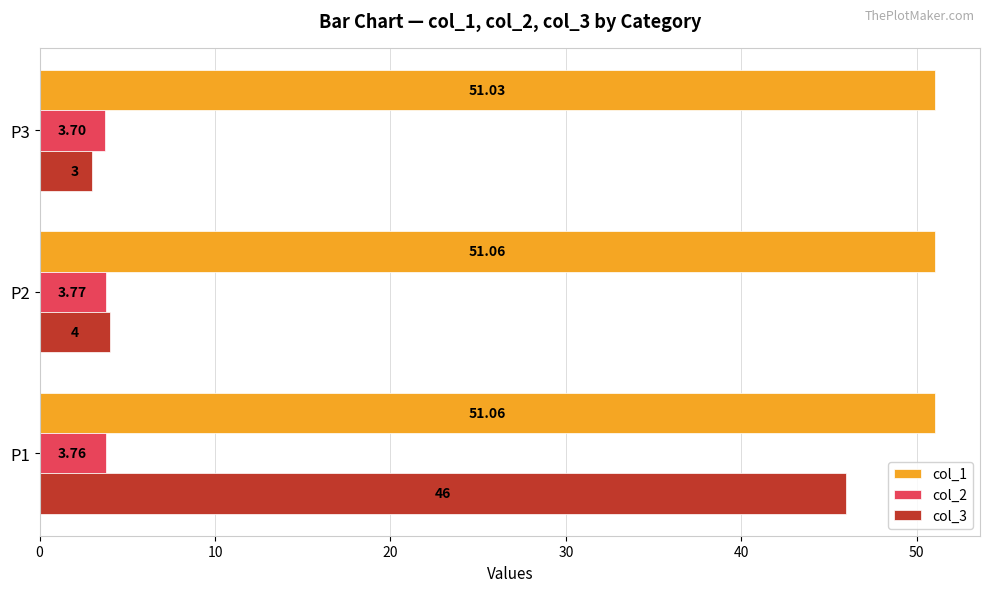

What is the average value of the col_2 series?

3.7